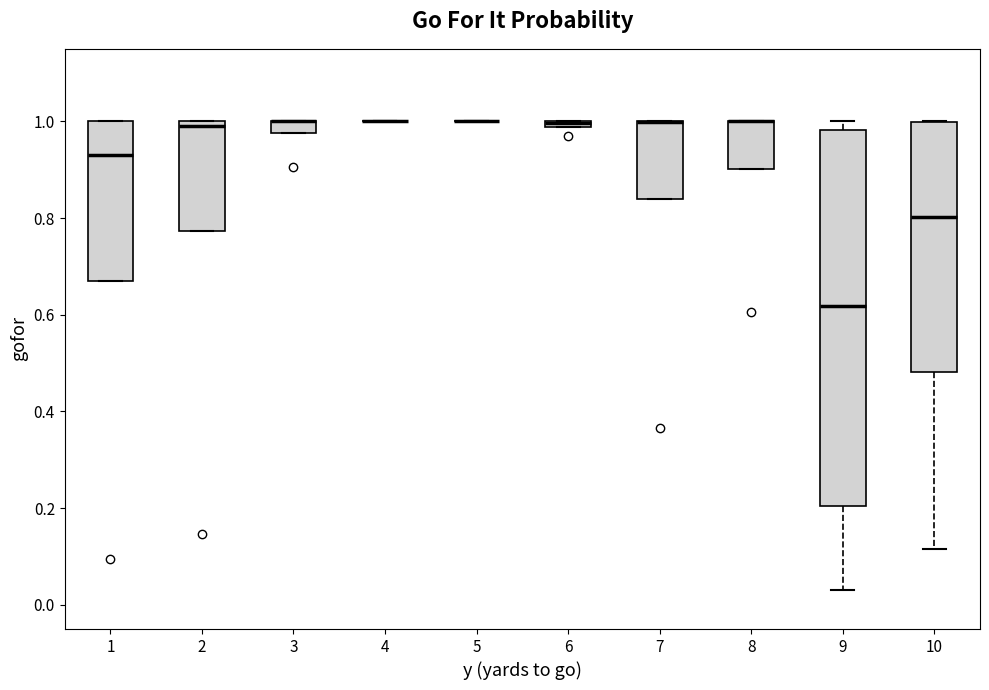

Which box is the tallest, from its lower edge to its upper edge?

9